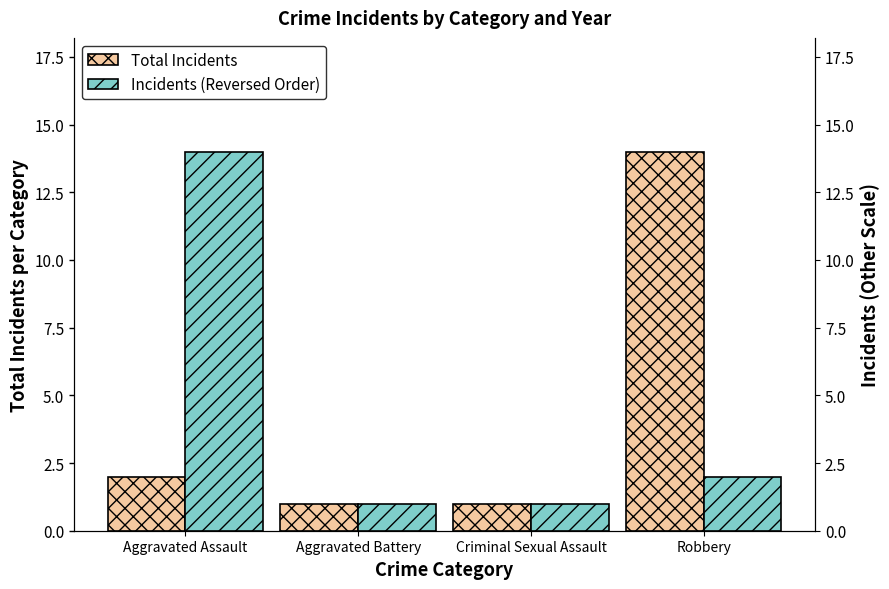

Is it true that Total Incidents equals 1 at Criminal Sexual Assault?

True